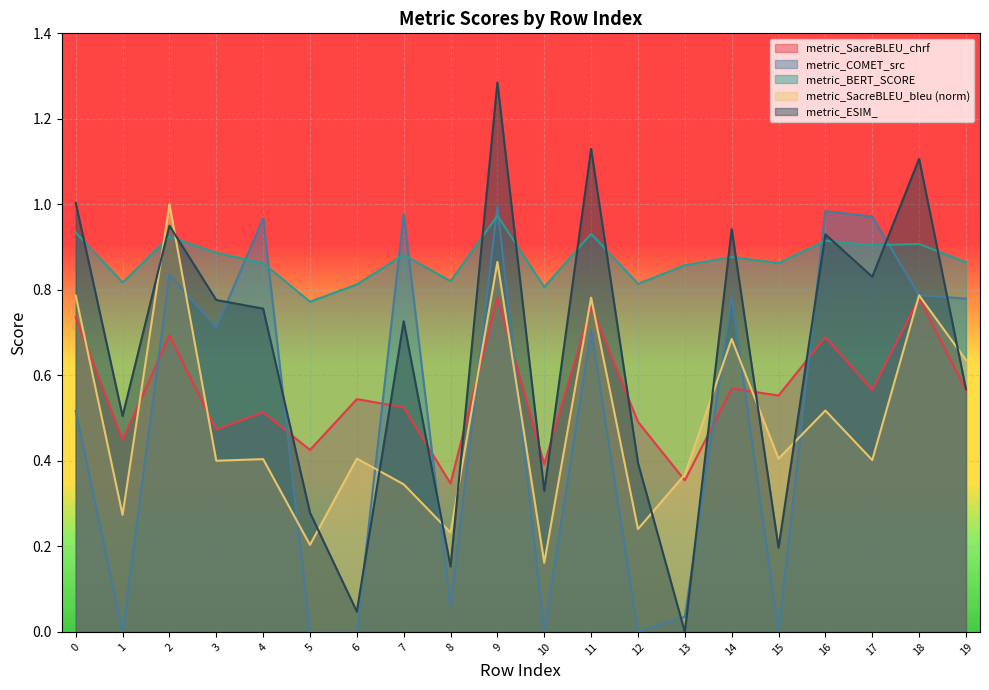

What is the difference between the second highest and minimum values in the metric_BERT_SCORE series?

0.2